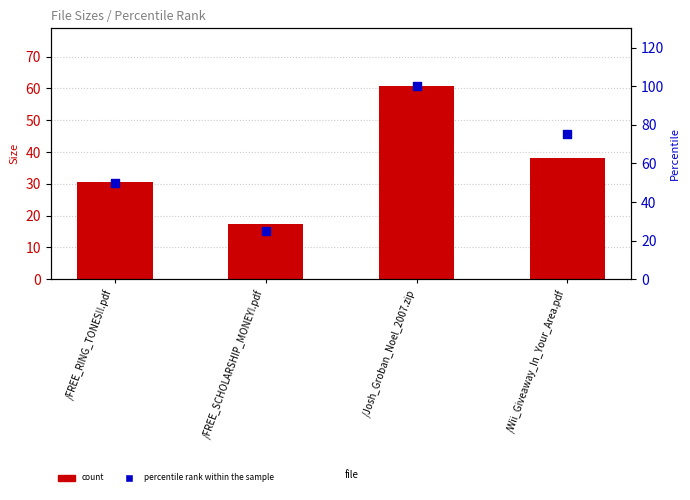

What is the total value across all series at /Josh_Groban_Noel_2007.zip?

160.7